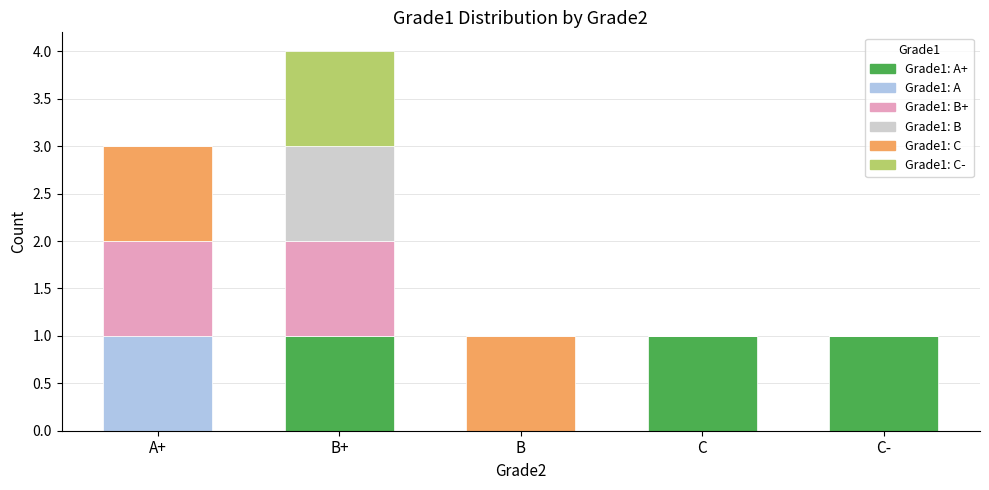

What is the total value across all series at B+?

4